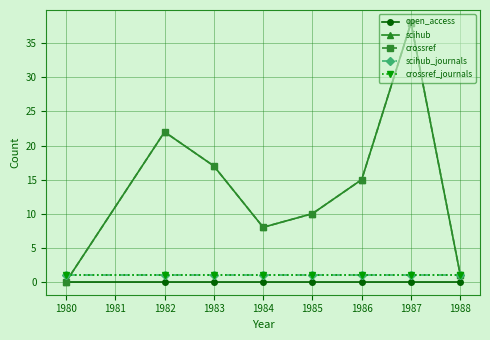

Is this an area chart (filled region under the line)?

No